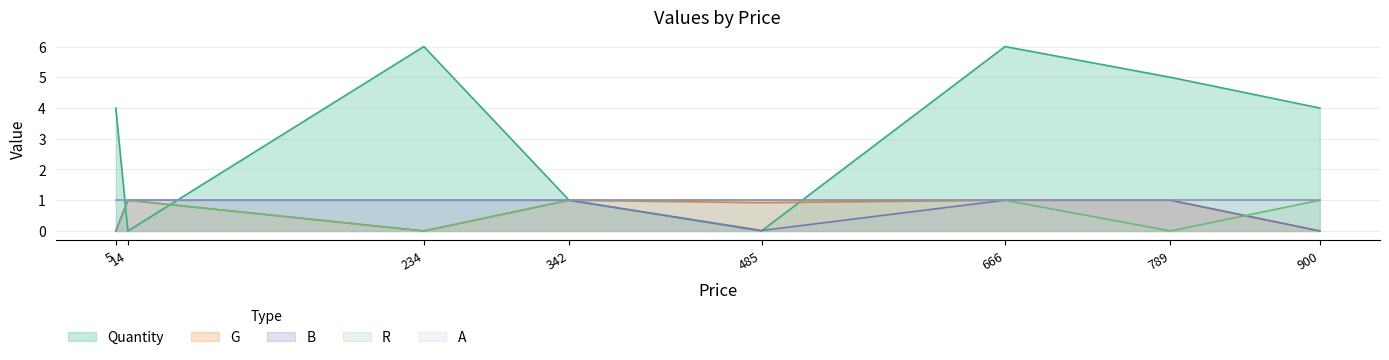

In Quantity, how many points are lower than both neighbors (excluding endpoints)?

2